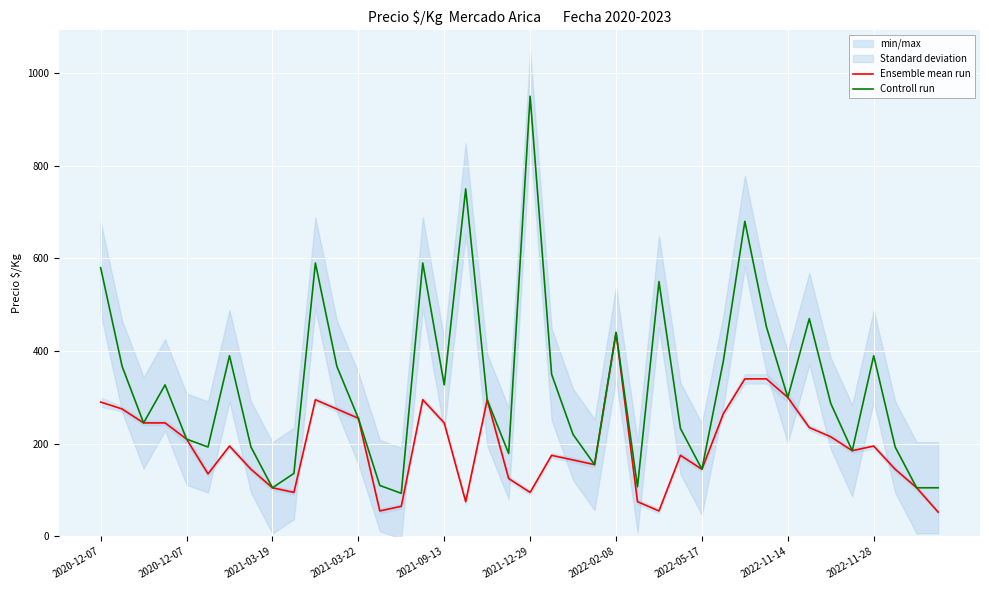

True or false: Controll run has a value of 295.0 at 18.

True